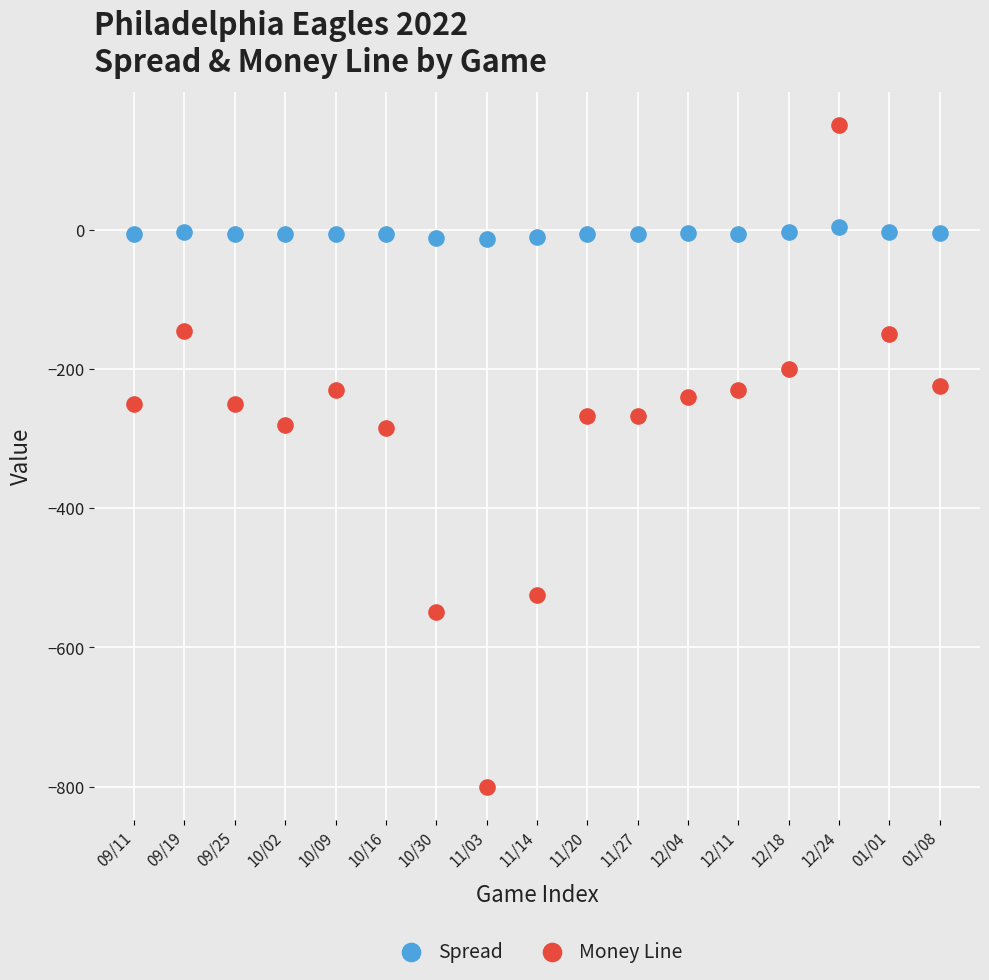

What are all the series names shown in the legend?

Spread, Money Line